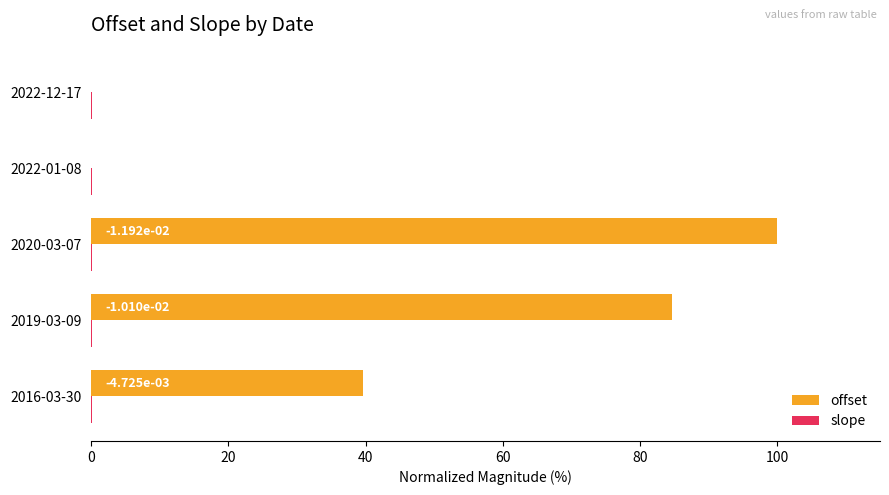

At which category is the sum across all series the highest?

2020-03-07